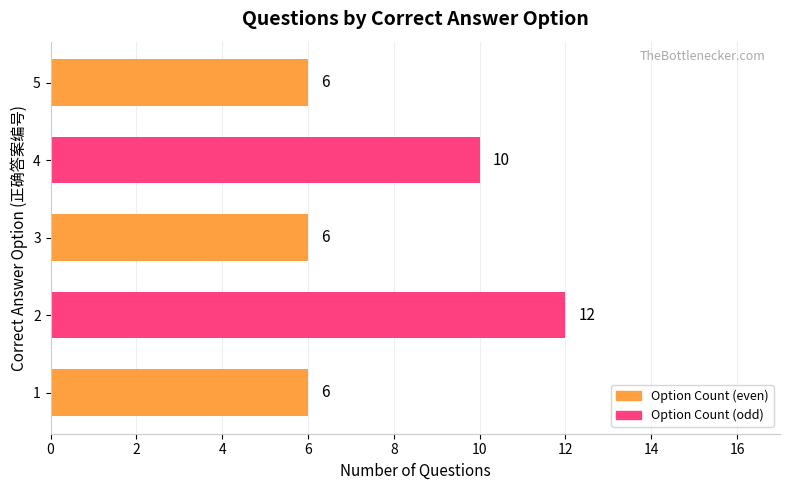

The value at 3 is 6. True or false?

True